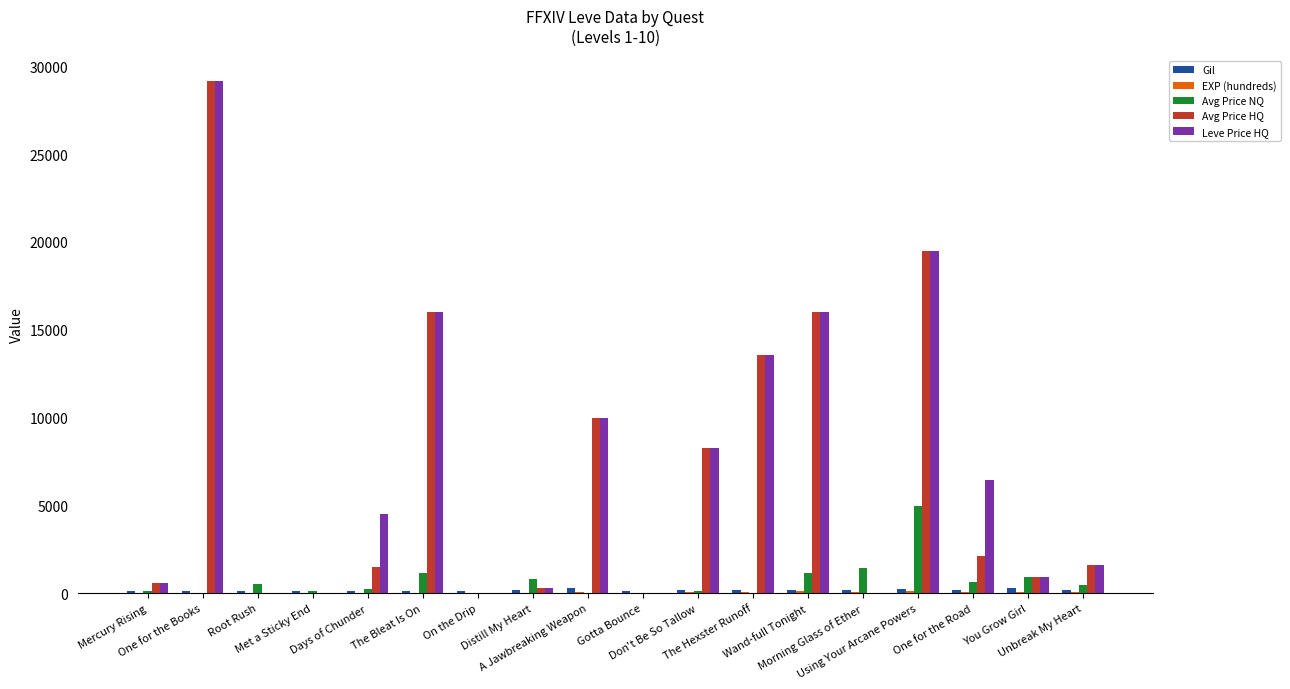

What is the greatest value displayed?

29164